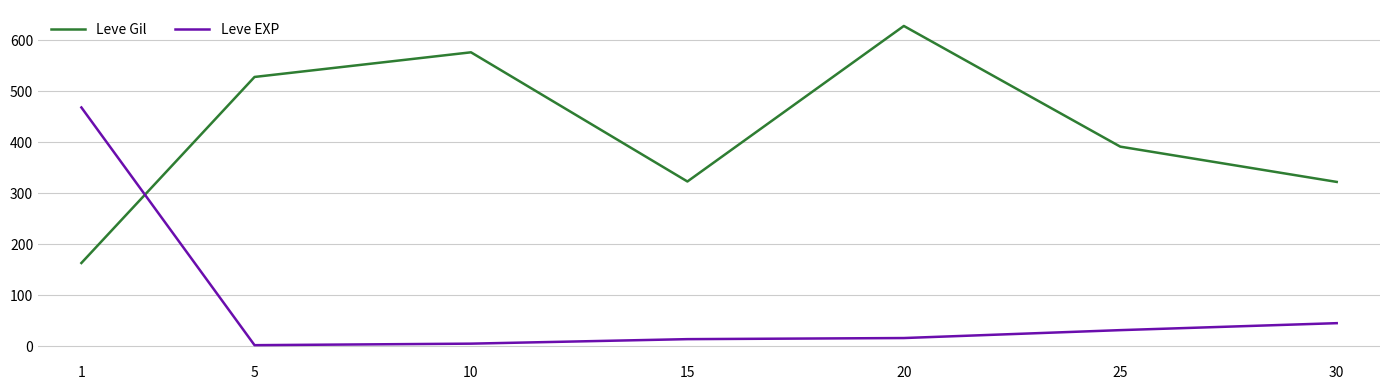

What is the minimum value shown in the chart?

2.3